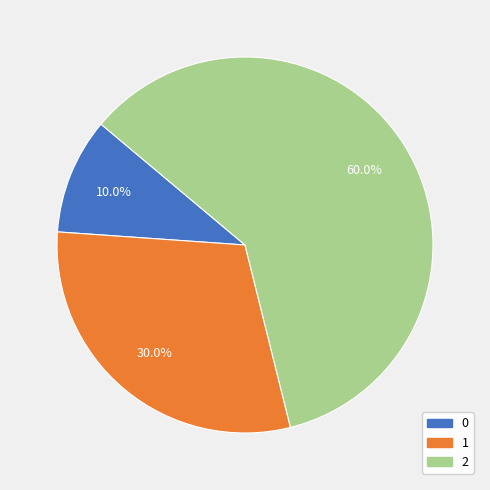

To the nearest percent, what is the difference between the 1 and 2 slice percentages?

30%